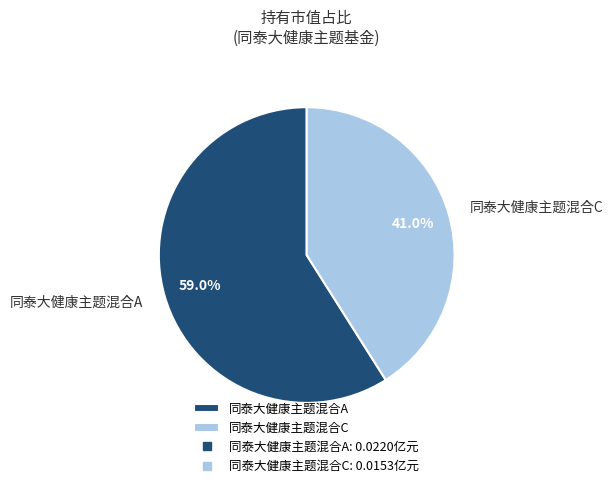

Count the number of slices in the pie.

2